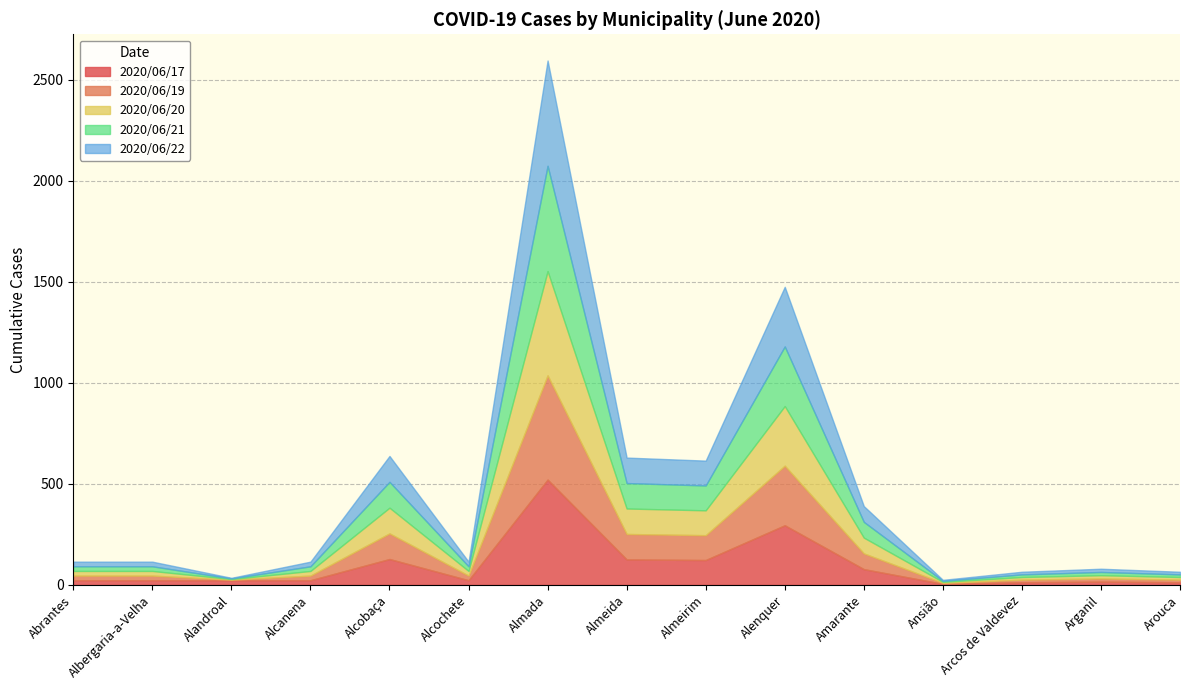

Which category has the highest value in the 2020/06/20 series?

Almada